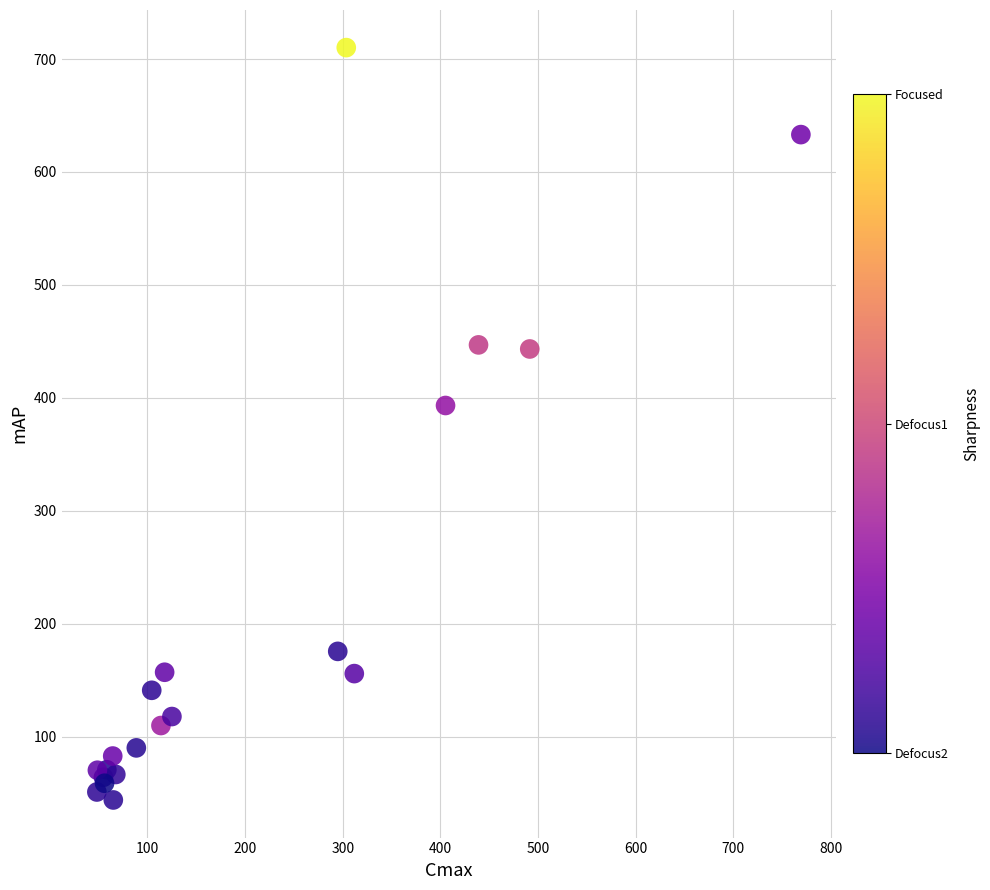

What Y value in the scatter plot is closest to 377?

393.3